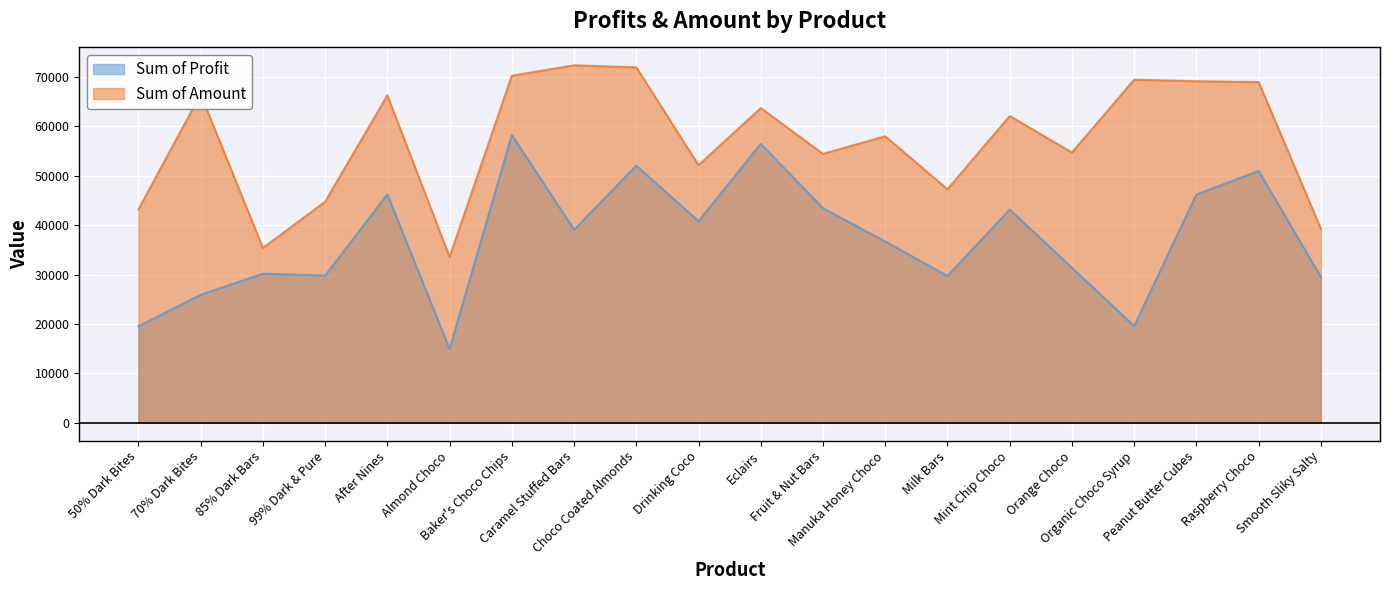

Where is Sum of Profit nearest to the value 36612?

Manuka Honey Choco